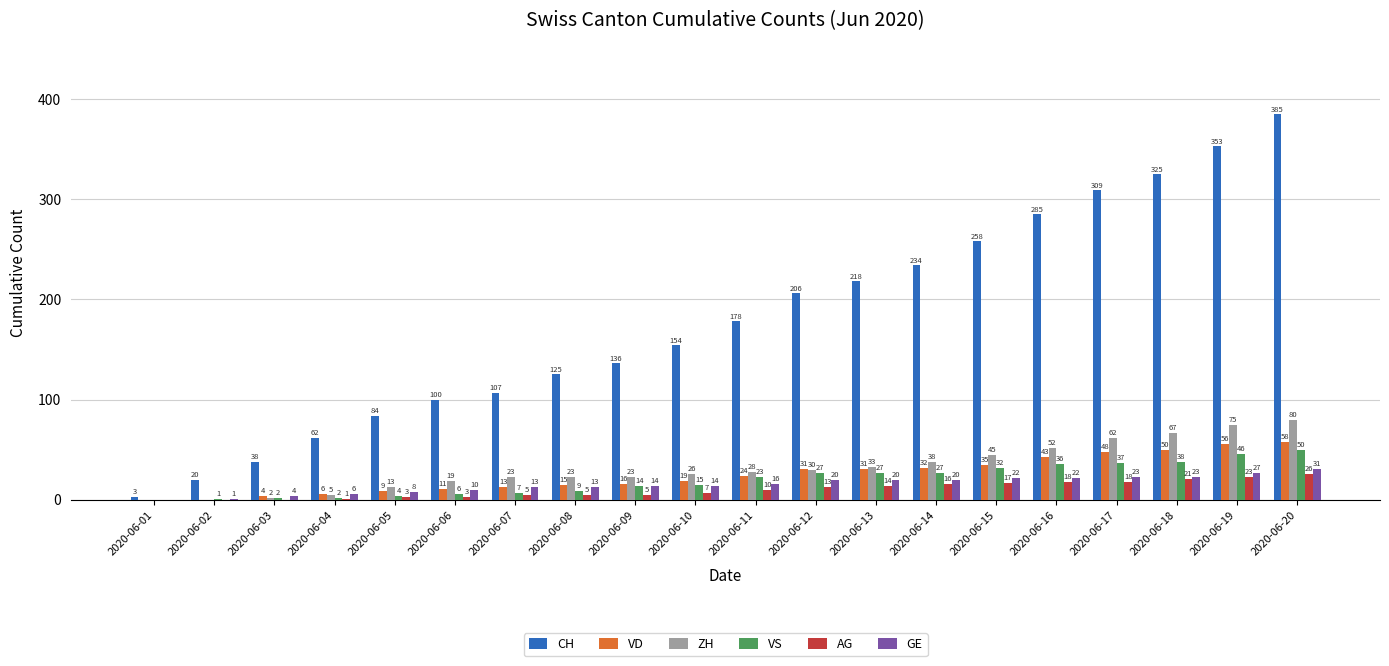

Is it true that CH equals 132 at 2020-06-05?

False